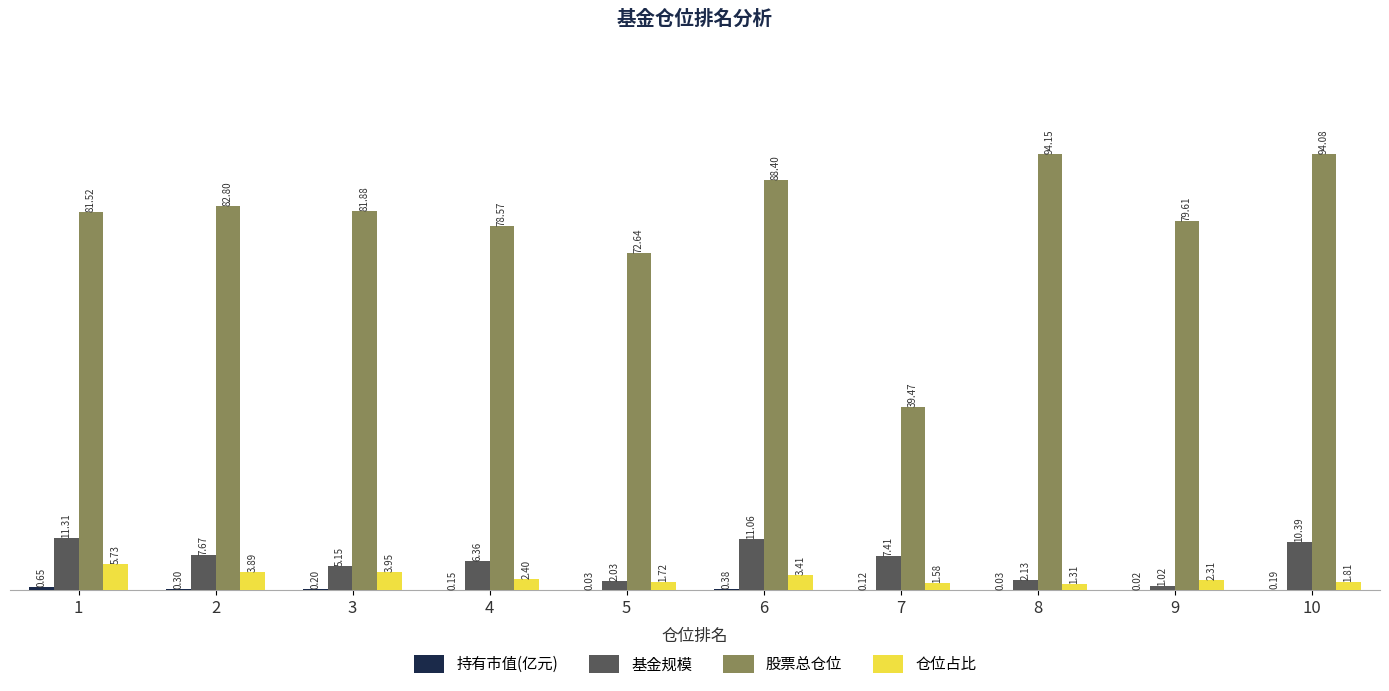

What is the sum of all 基金规模 values?

64.5